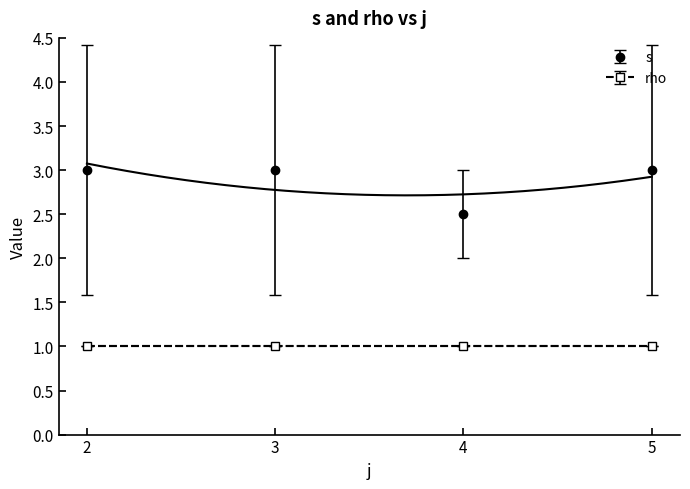

Is it true that s equals 2 at 8?

False